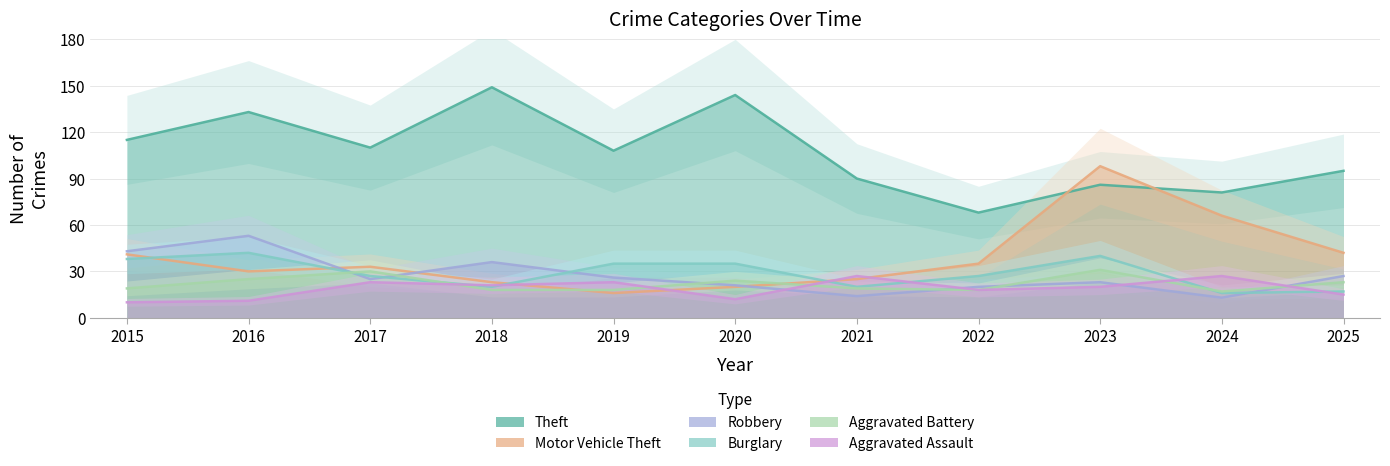

Is it true that Motor Vehicle Theft equals 42 at 2025?

True